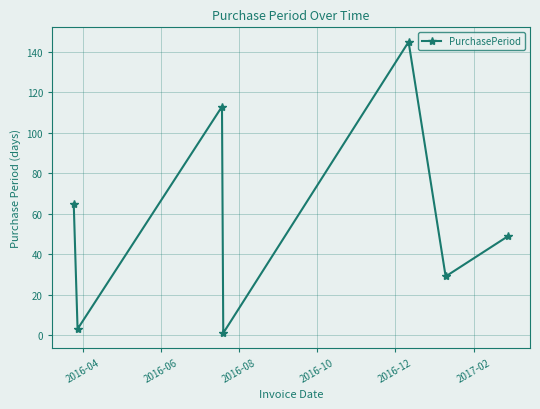

How many points are lower than both their immediate neighbors (excluding endpoints)?

3